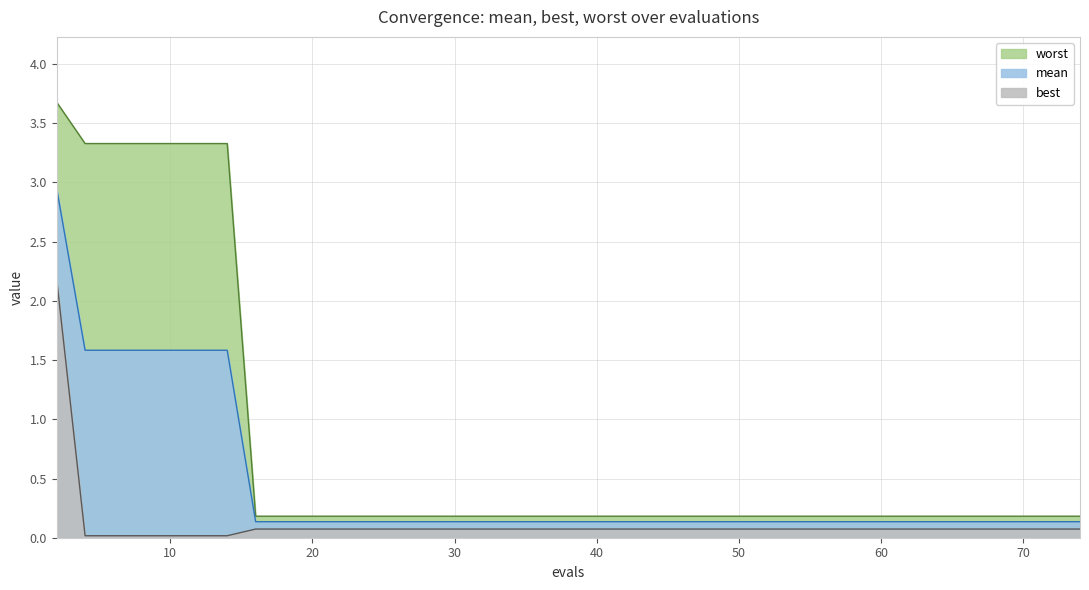

At which label is mean closest to 1?

4